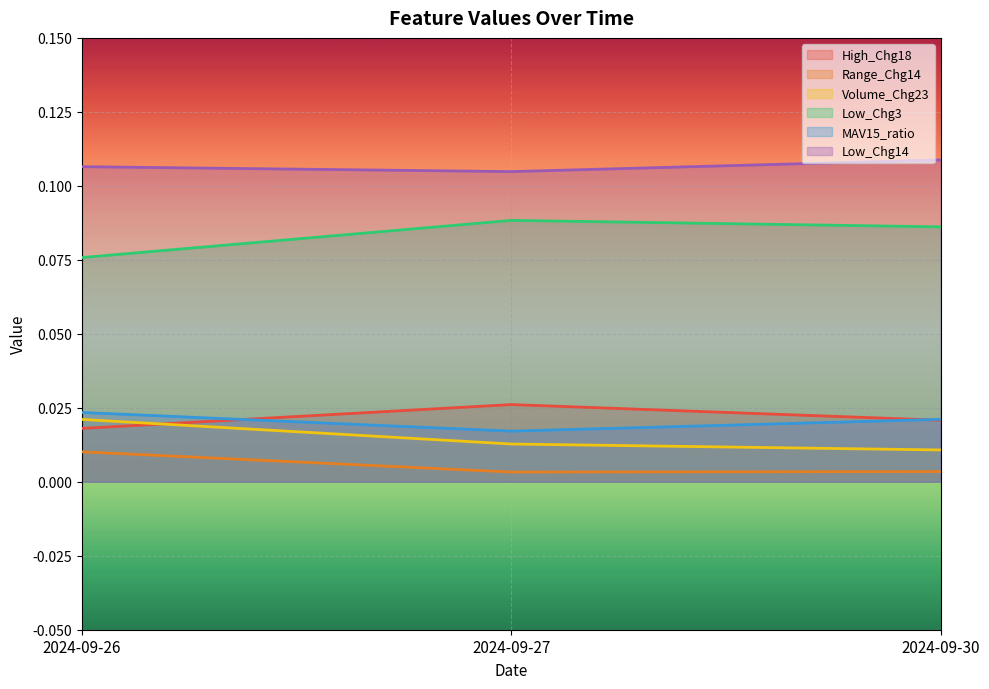

List the labels in order of Low_Chg3 value, largest first.

2024-09-27, 2024-09-30, 2024-09-26